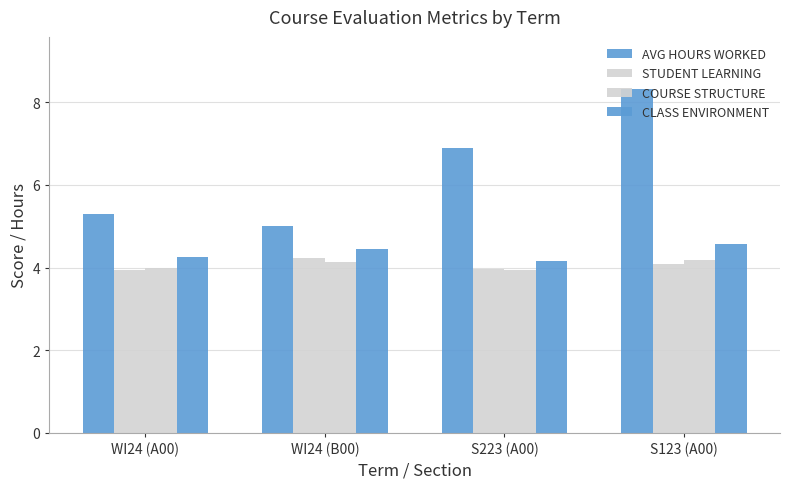

How many data points in AVG HOURS WORKED are less than 6?

2